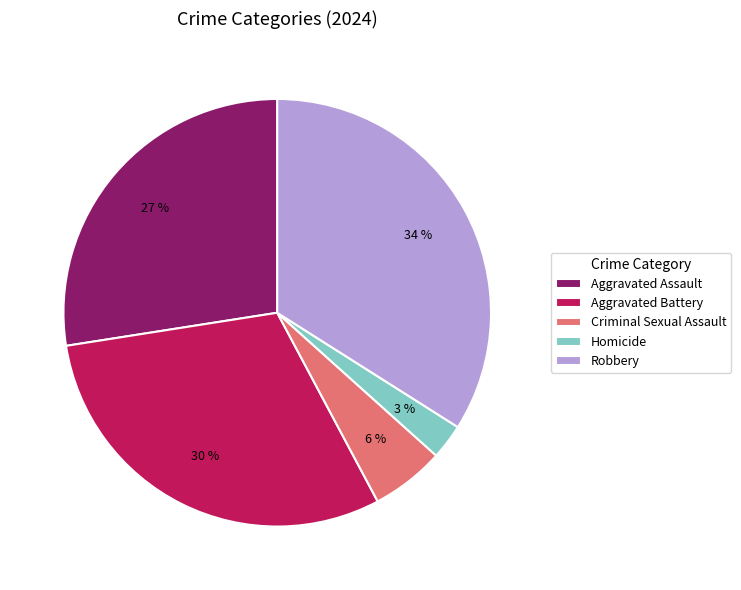

Is there any slice that represents more than half of the pie?

No